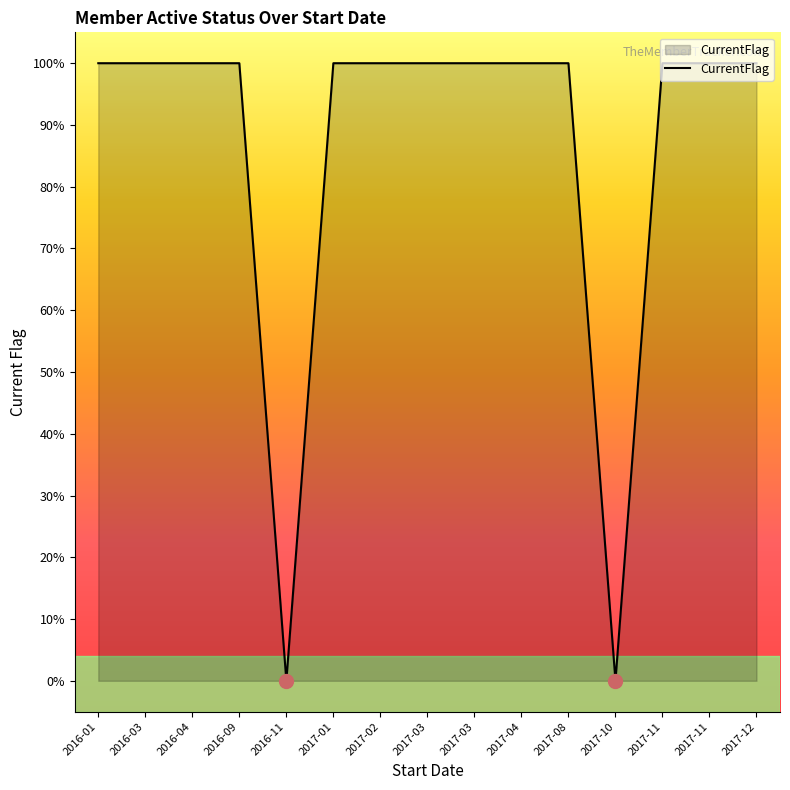

Does the chart display data point markers on the line(s)?

No